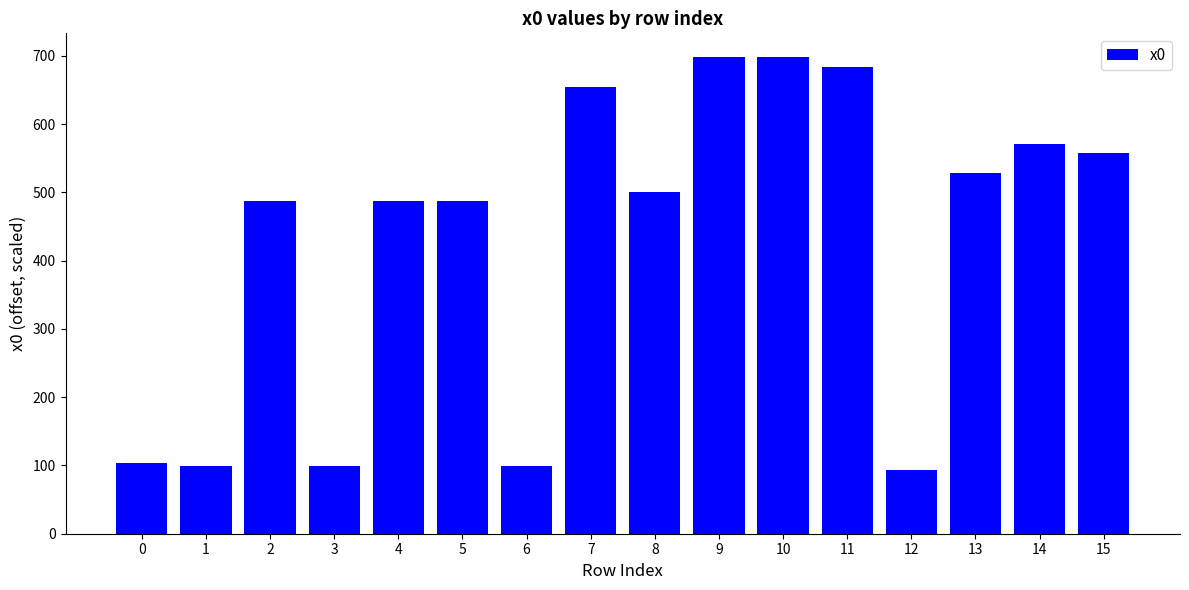

Reading left to right, list all the values displayed in this chart.

0=104	1=99	2=488	3=99	4=488	5=488	6=99	7=655	8=501	9=698	10=698	11=683	12=93	13=528	14=571	15=558